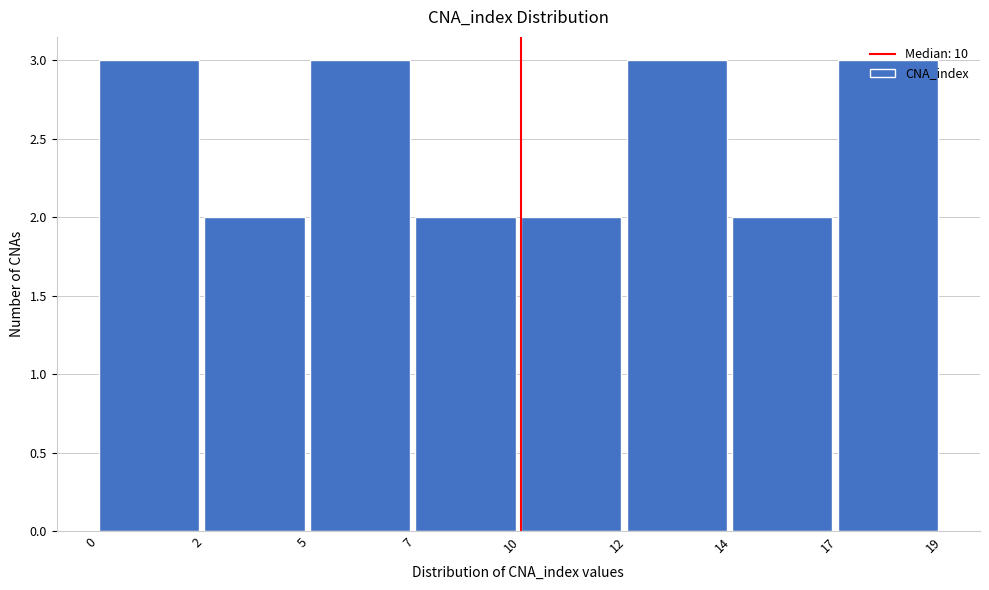

What is the sum of the values at 0 and 10?

5